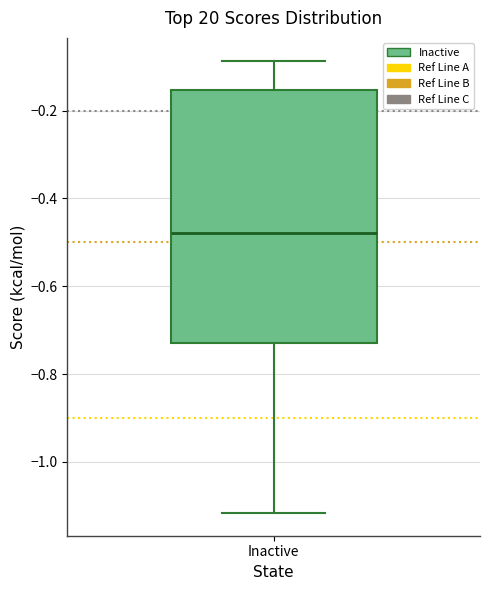

Transcribe this box plot: give where the median line is, the range the box spans, and where the two whiskers end, as read against the y-axis. The values are not printed on the chart, so give them approximately, as read against the axis.

median -0.48, box -0.72 to -0.16, whiskers -1.12 to -0.08